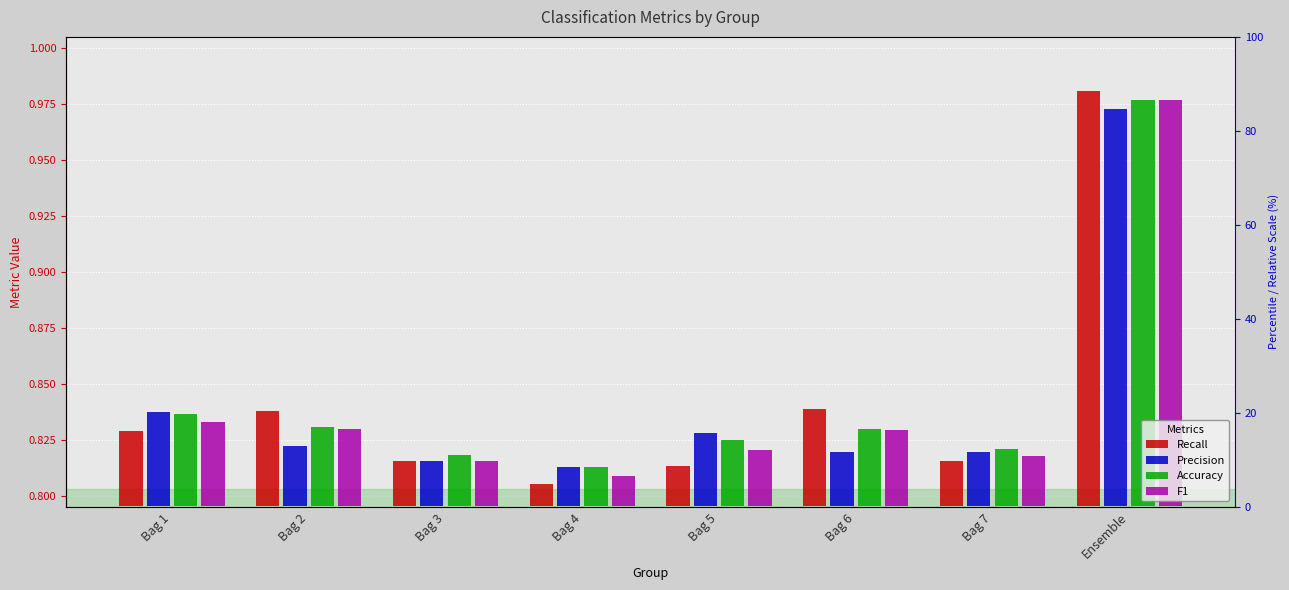

What are all the series names shown in the legend?

Recall, Precision, Accuracy, F1